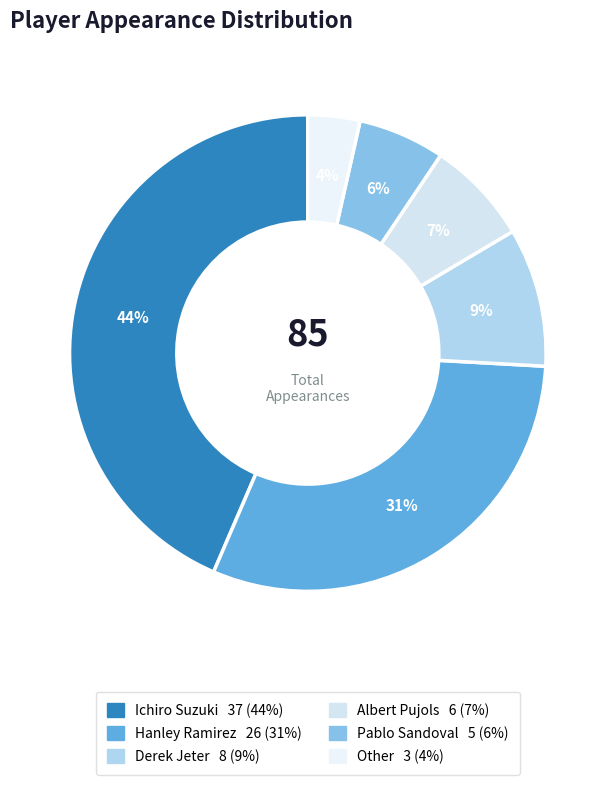

To the nearest percent, what is the difference between the largest and smallest slice percentages?

40%